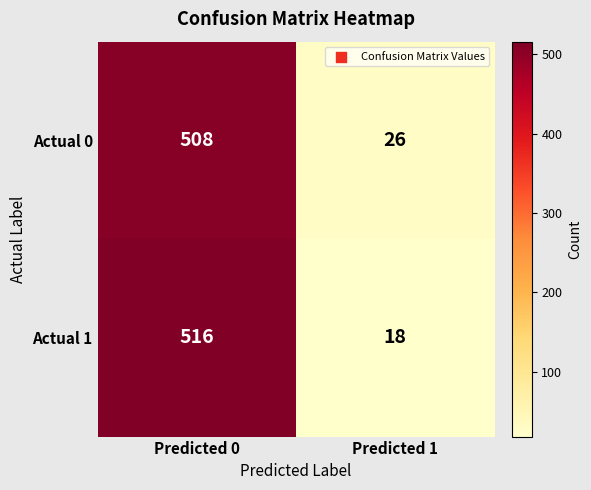

What is the sum of all Actual 1 values?

534